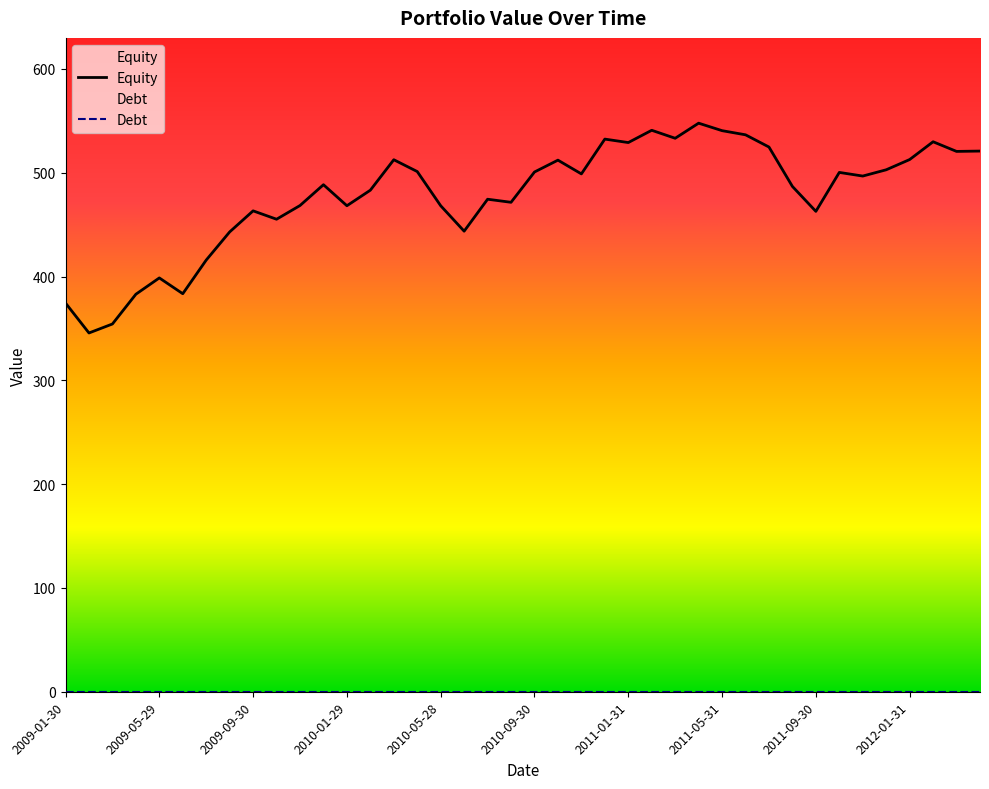

What is the difference between the maximum and minimum values?

202.1